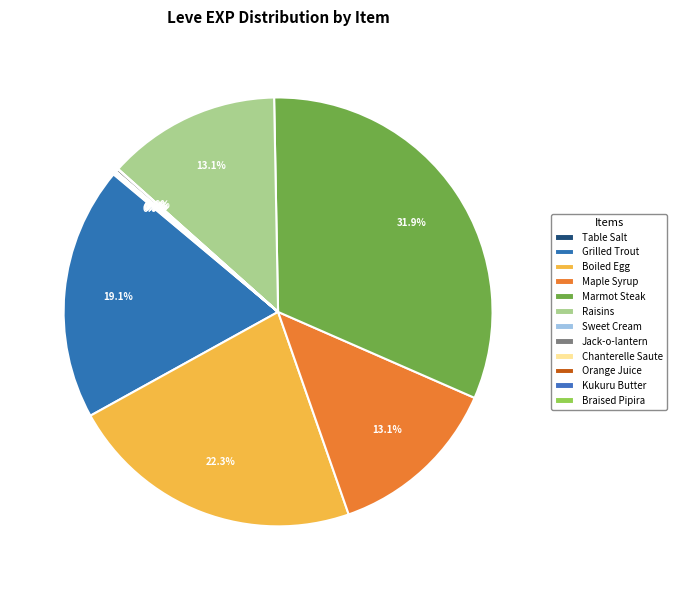

Is it true that Jack-o-lantern is 1% of the pie?

False